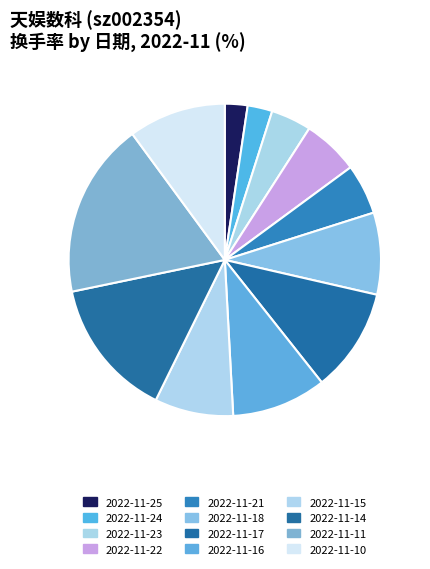

Is the sum of 2022-11-21 and 2022-11-18 greater than half?

No